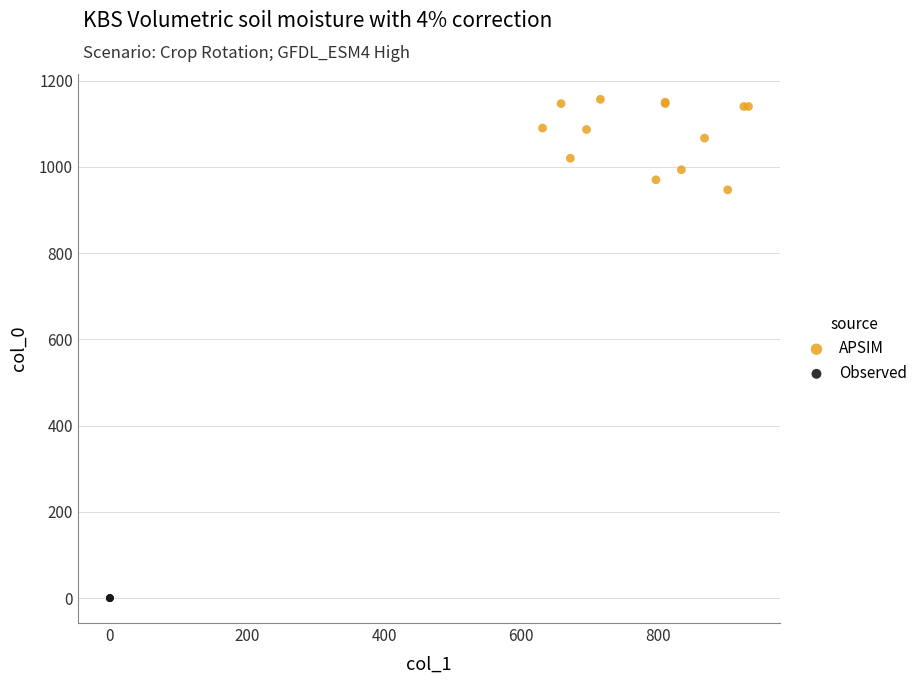

What are all the series names shown in the legend?

APSIM, Observed